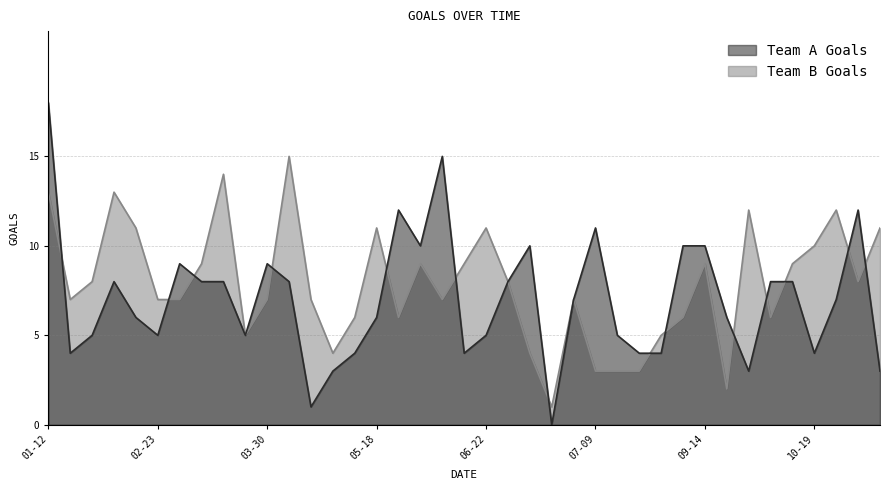

What value does the Team A Goals series have at 2023-05-04?

3